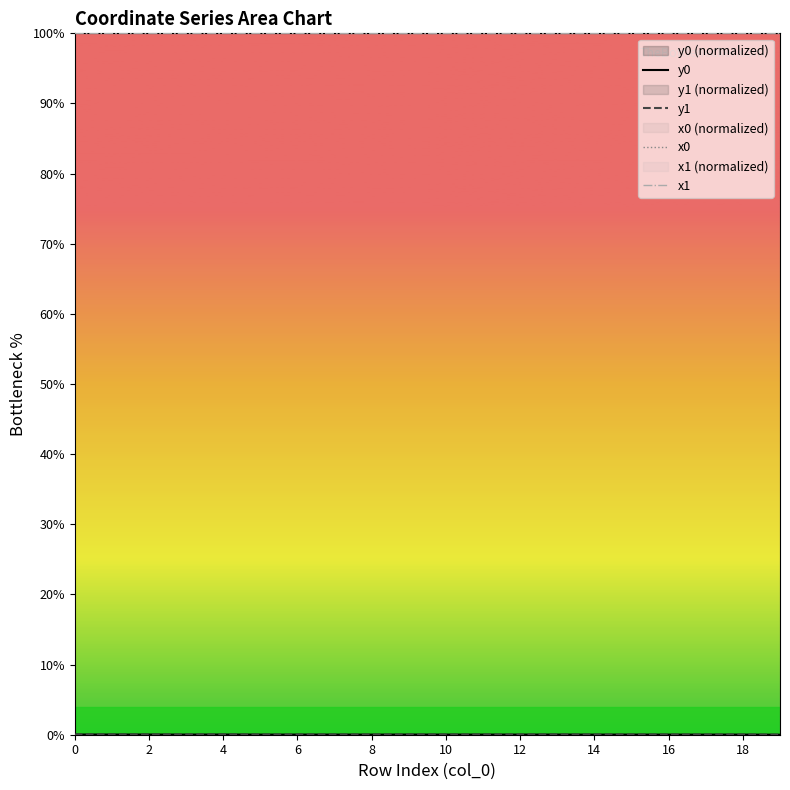

Which series changed the most between 14 and 11?

y1